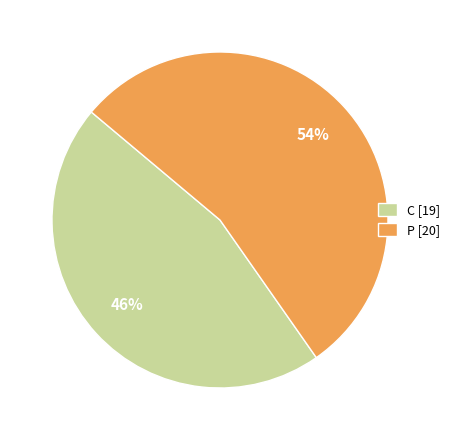

Does C represent more than half of the total?

No